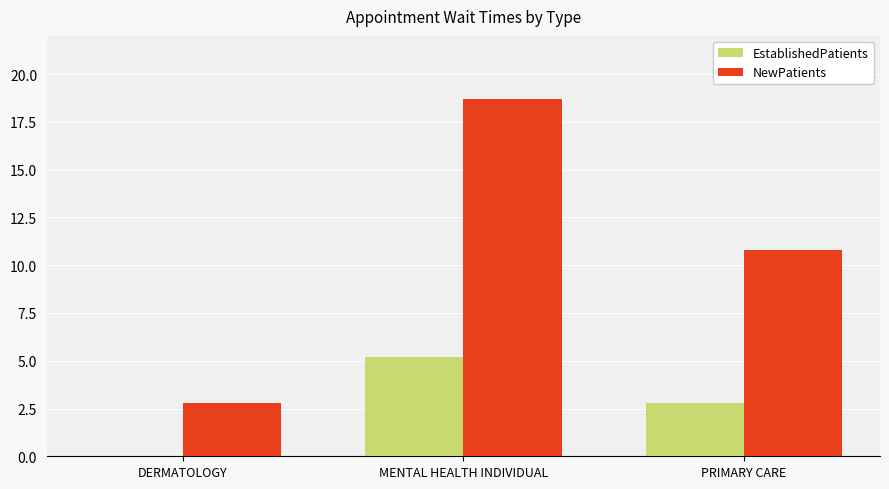

What are all the series names shown in the legend?

EstablishedPatients, NewPatients